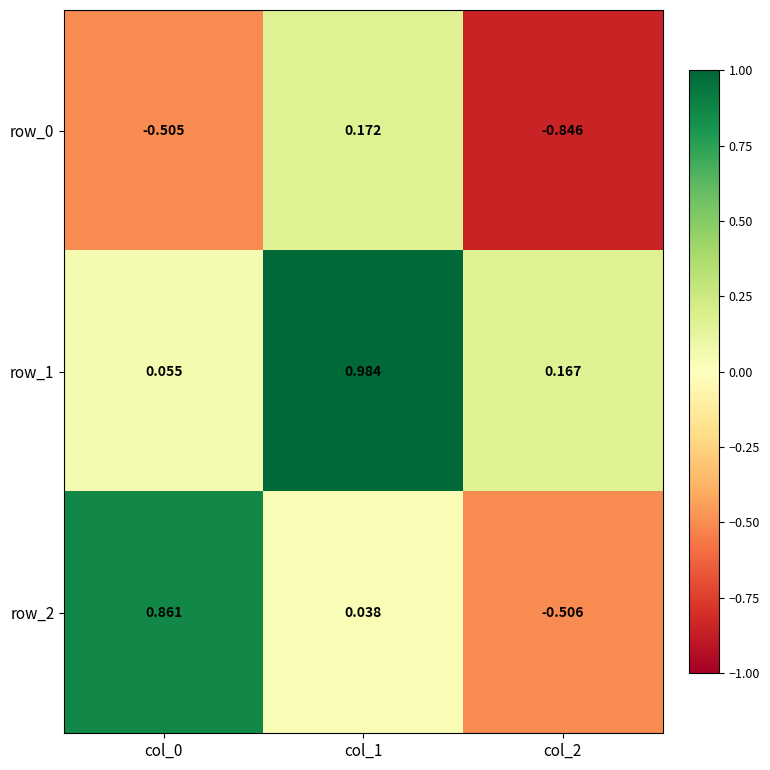

Is the value of row_1 at col_2 greater than the value of row_2 at col_0?

No